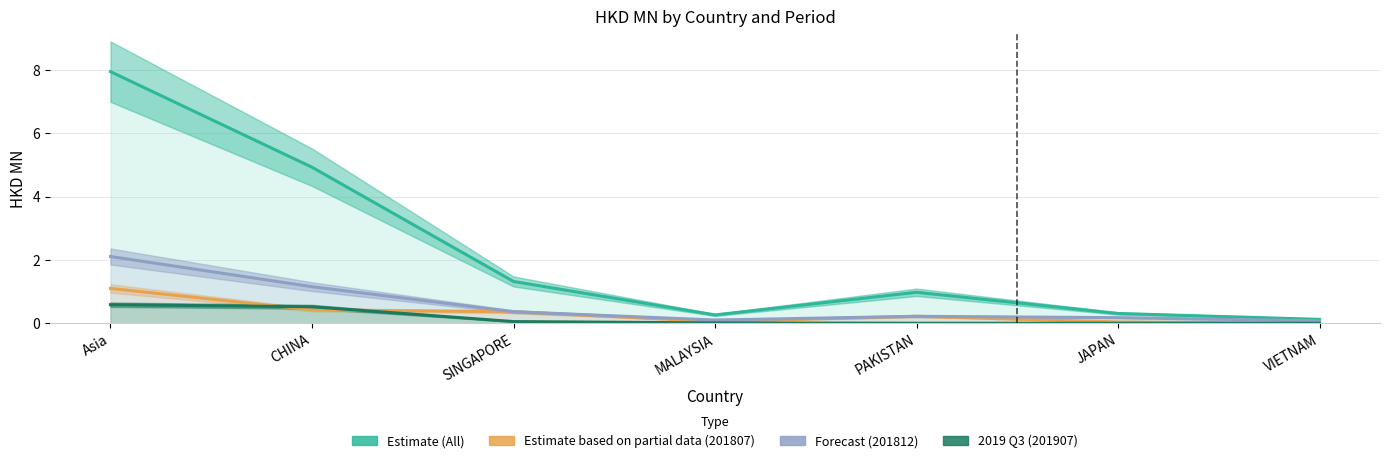

Which has a higher value, JAPAN or SINGAPORE?

SINGAPORE